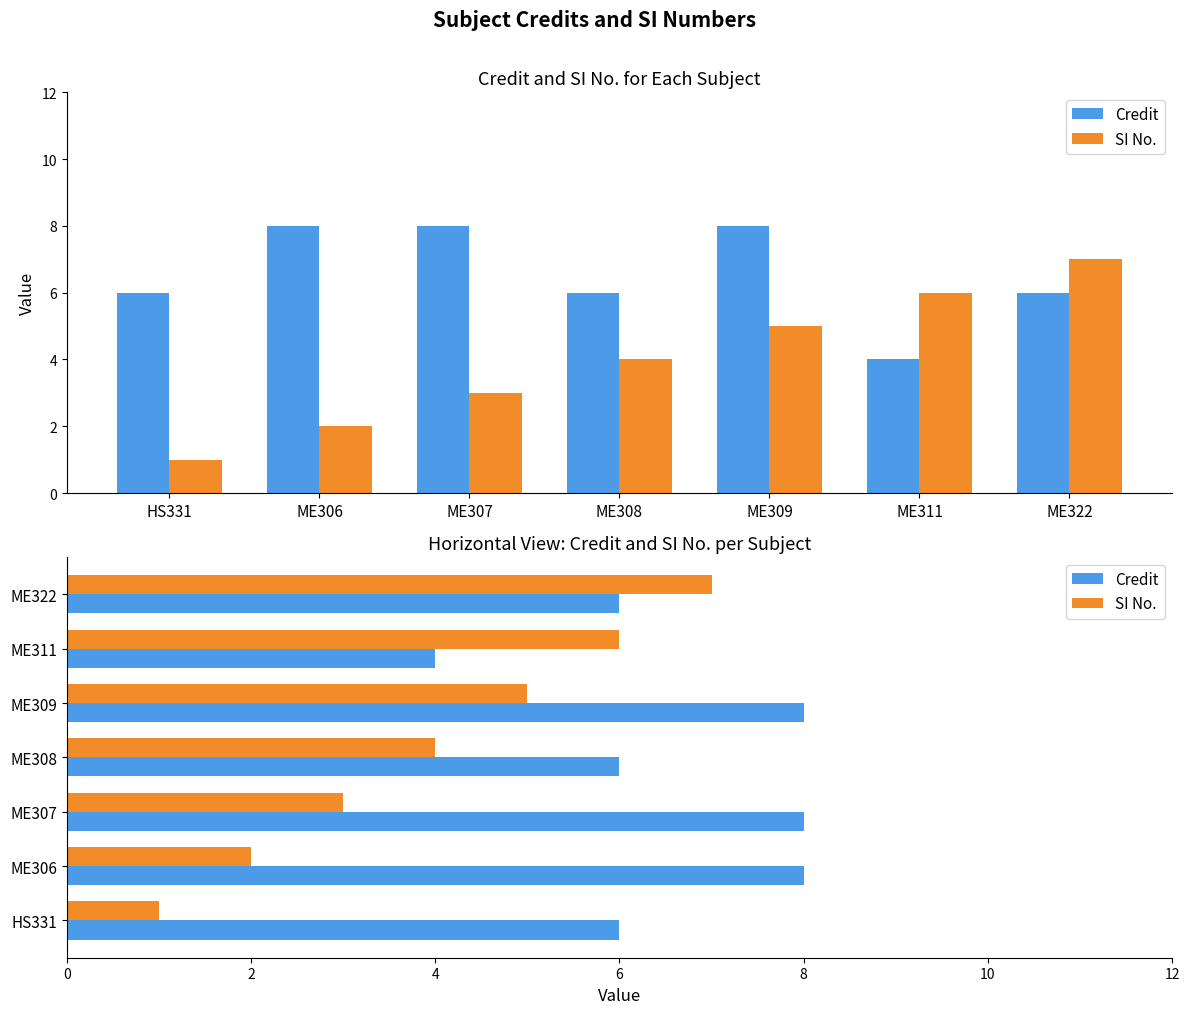

What is the difference between the maximum and second lowest values in the Credit series?

2